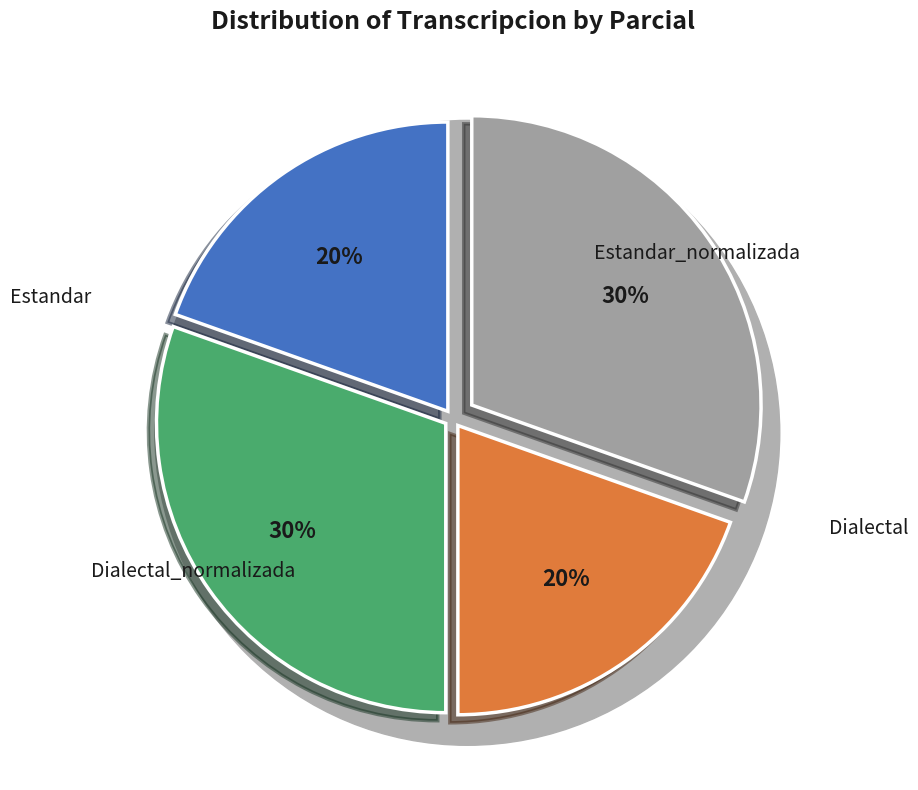

Count the number of slices in the pie.

4